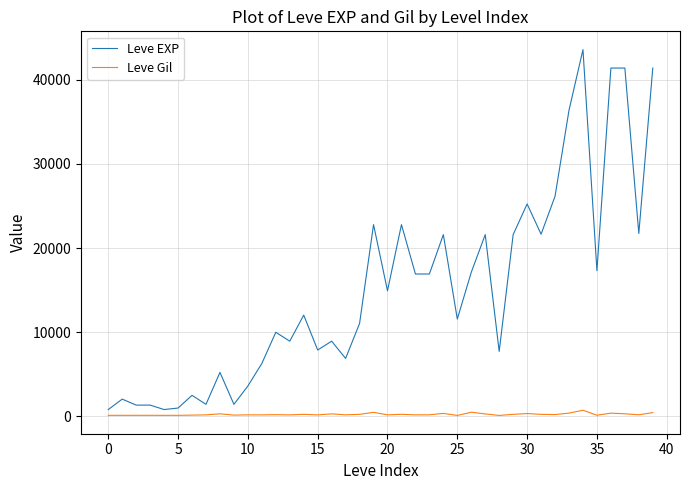

List the series in order of their overall mean, lowest first.

Leve Gil, Leve EXP